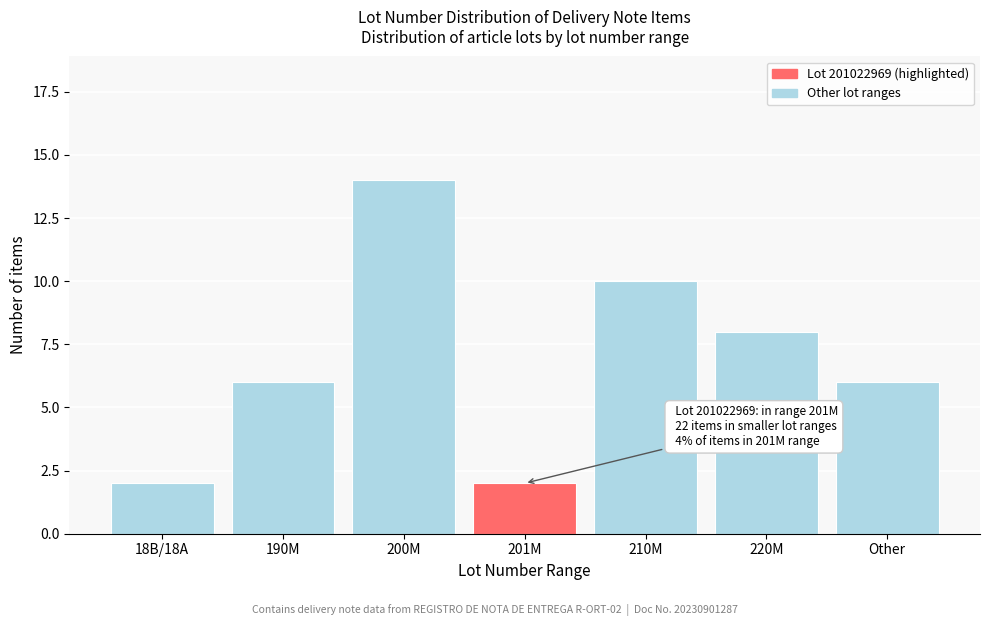

Reading right to left, list all the values displayed in this chart.

6	8	10	2	14	6	2